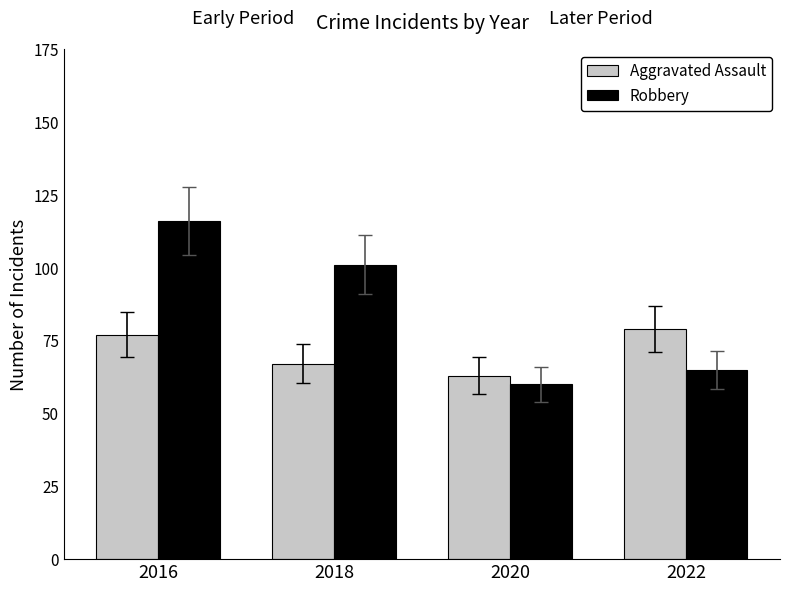

What is the difference between the maximum and minimum values in the Robbery series?

56